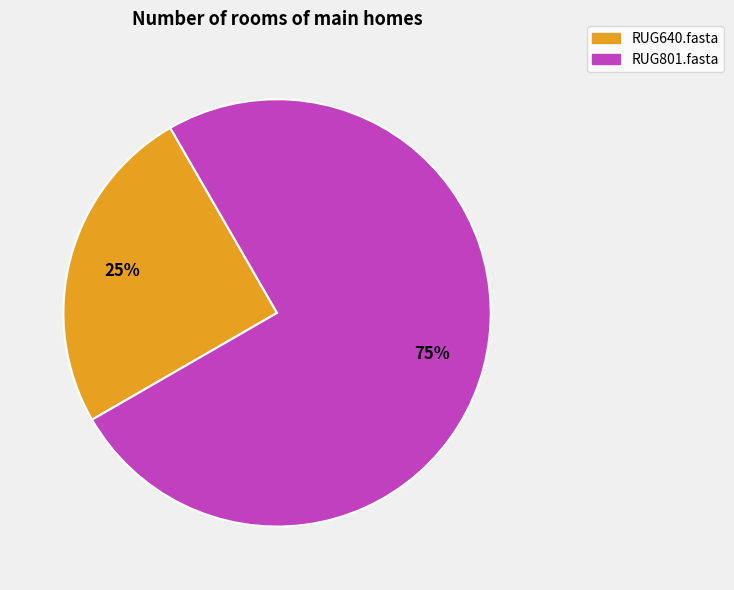

To the nearest percent, what is the average slice percentage?

50%